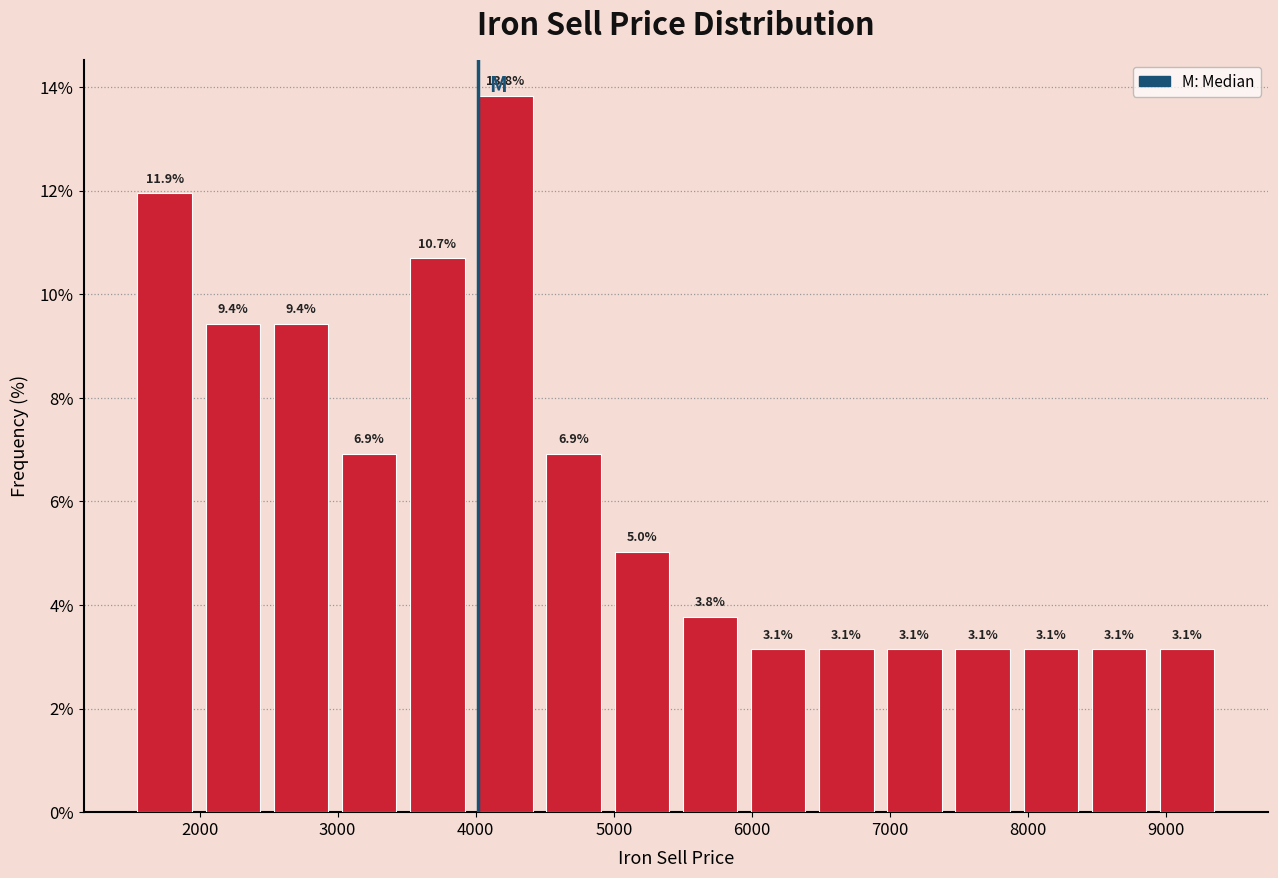

Reading left to right, list every bar in this chart as the range it spans on the x-axis followed by its height. The bar edges are not printed on the chart, so give them approximately, as read against the axis.

1500 to 2000: 11.9
2000 to 2500: 9.4
2500 to 3000: 9.4
3000 to 3500: 6.9
3500 to 4000: 10.7
4000 to 4500: 13.8
4500 to 5000: 6.9
5000 to 5500: 5.0
5500 to 5900: 3.8
5900 to 6400: 3.1
6400 to 6900: 3.1
6900 to 7400: 3.1
7400 to 7900: 3.1
7900 to 8400: 3.1
8400 to 8900: 3.1
8900 to 9400: 3.1